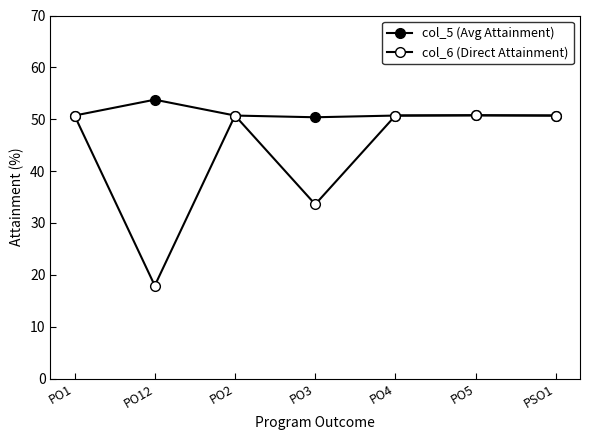

How many lines are shown in the chart?

2